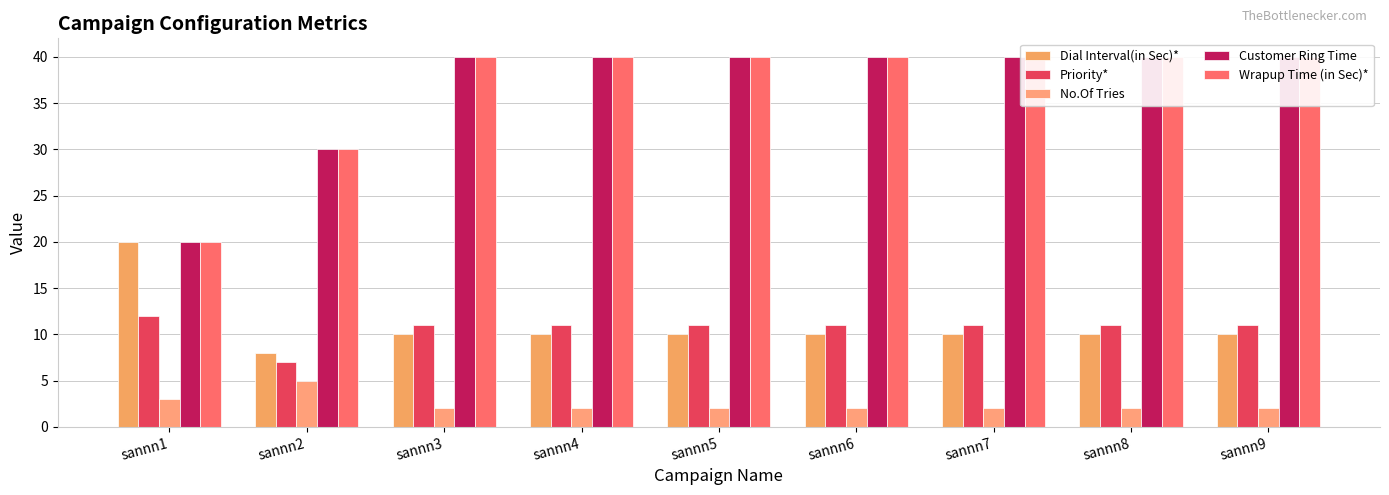

Reading left to right, list all the values displayed in this chart.

Dial Interval(in Sec)*: sannn1=20	sannn2=8	sannn3=10	sannn4=10	sannn5=10	sannn6=10	sannn7=10	sannn8=10	sannn9=10
Priority*: sannn1=12	sannn2=7	sannn3=11	sannn4=11	sannn5=11	sannn6=11	sannn7=11	sannn8=11	sannn9=11
No.Of Tries: sannn1=3	sannn2=5	sannn3=2	sannn4=2	sannn5=2	sannn6=2	sannn7=2	sannn8=2	sannn9=2
Customer Ring Time: sannn1=20	sannn2=30	sannn3=40	sannn4=40	sannn5=40	sannn6=40	sannn7=40	sannn8=40	sannn9=40
Wrapup Time (in Sec)*: sannn1=20	sannn2=30	sannn3=40	sannn4=40	sannn5=40	sannn6=40	sannn7=40	sannn8=40	sannn9=40